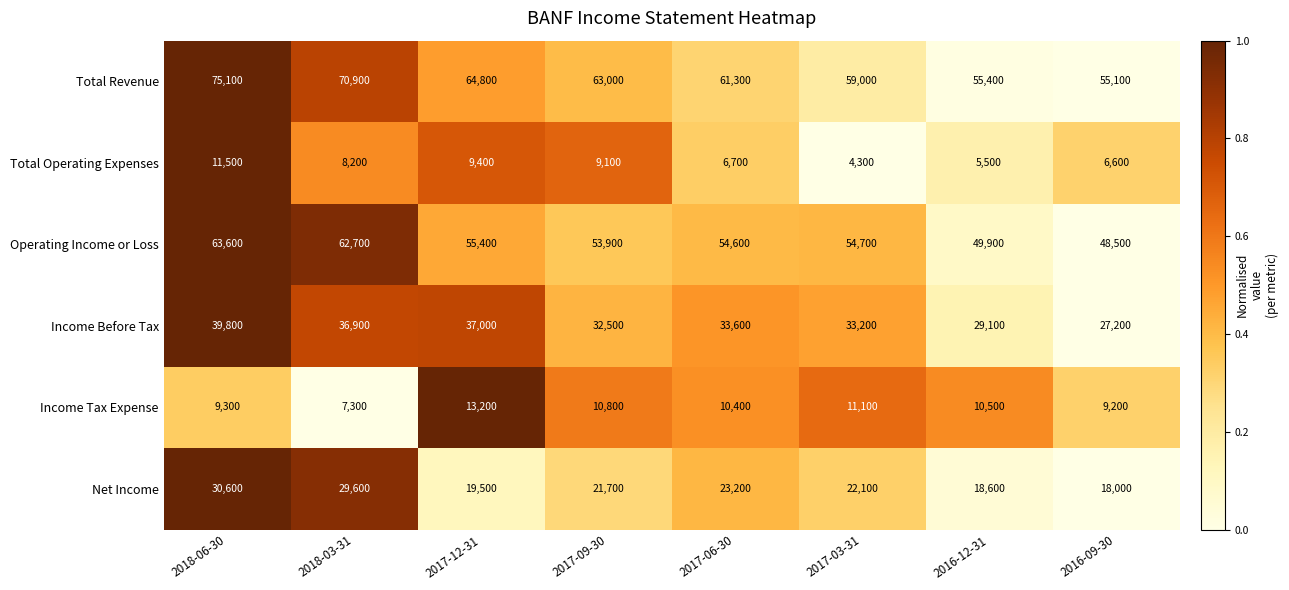

Between 2018-06-30 and 2018-03-31, which series saw the biggest shift?

Total Revenue